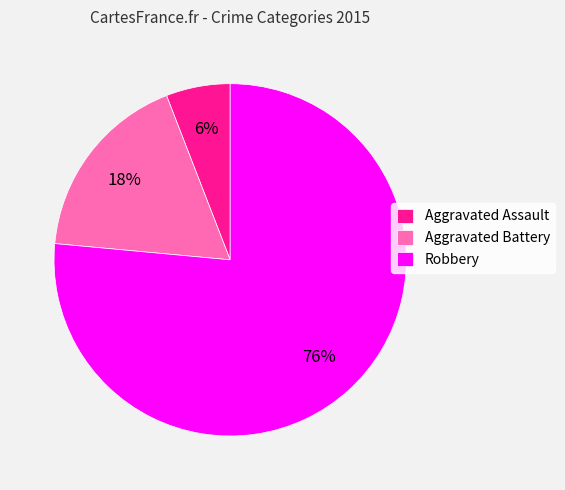

What is the majority slice?

Robbery